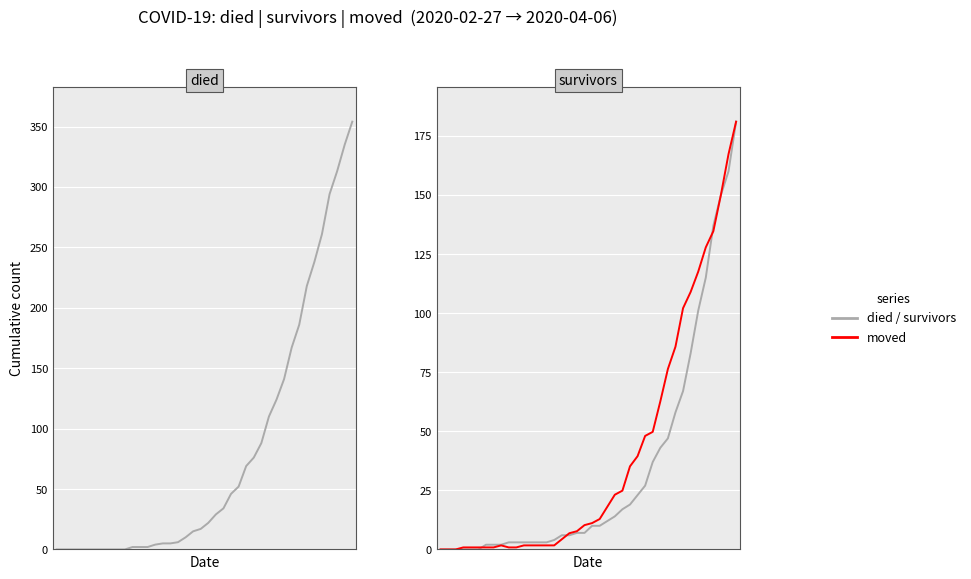

The value of died at 18 is 15. True or false?

True